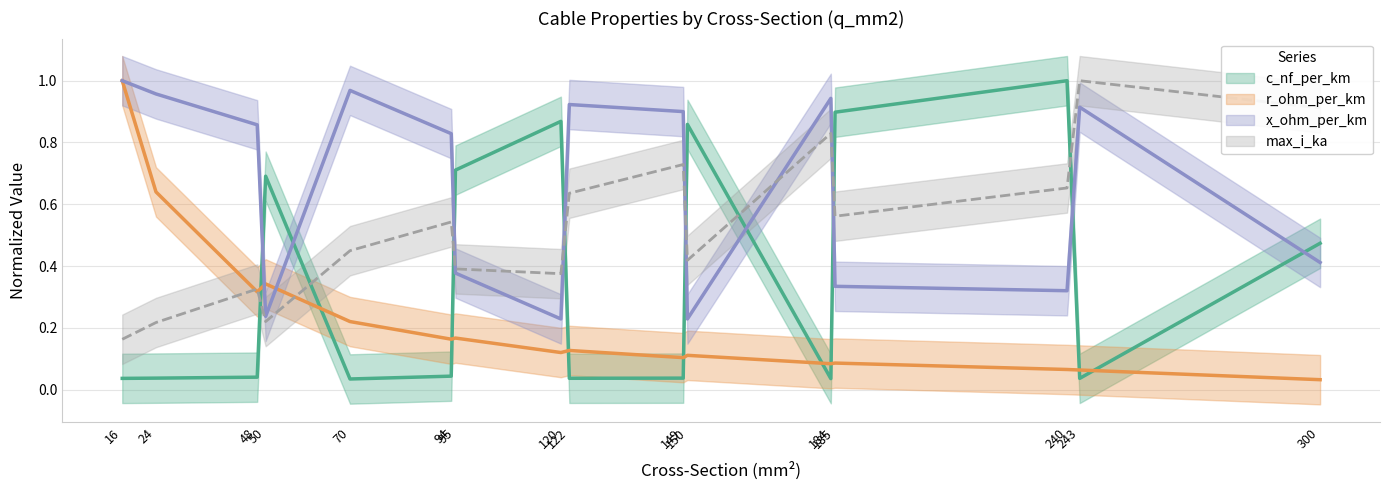

What is the average value of the x_ohm_per_km series?

0.7